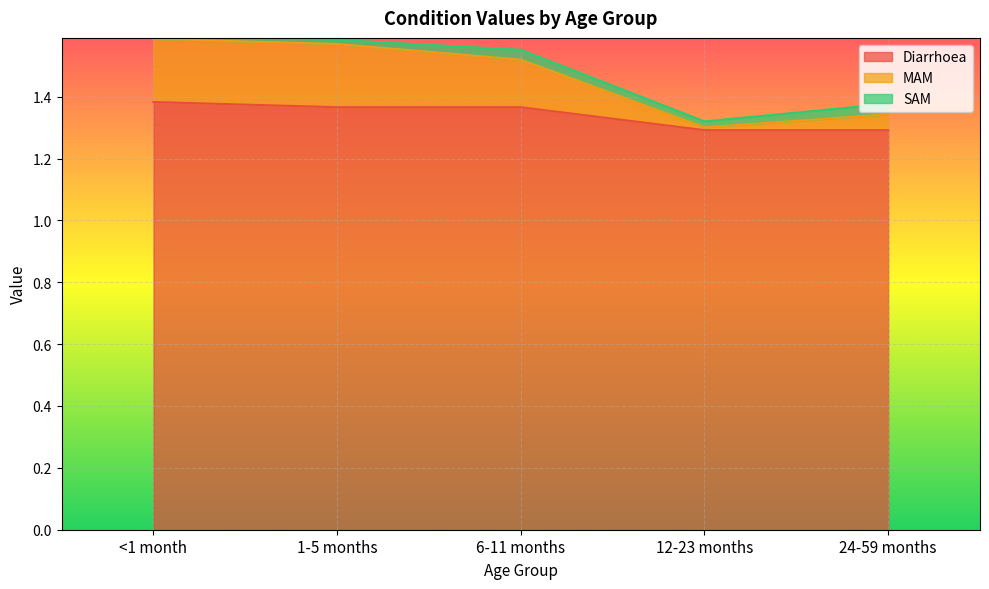

Which series has the widest spread of values?

MAM